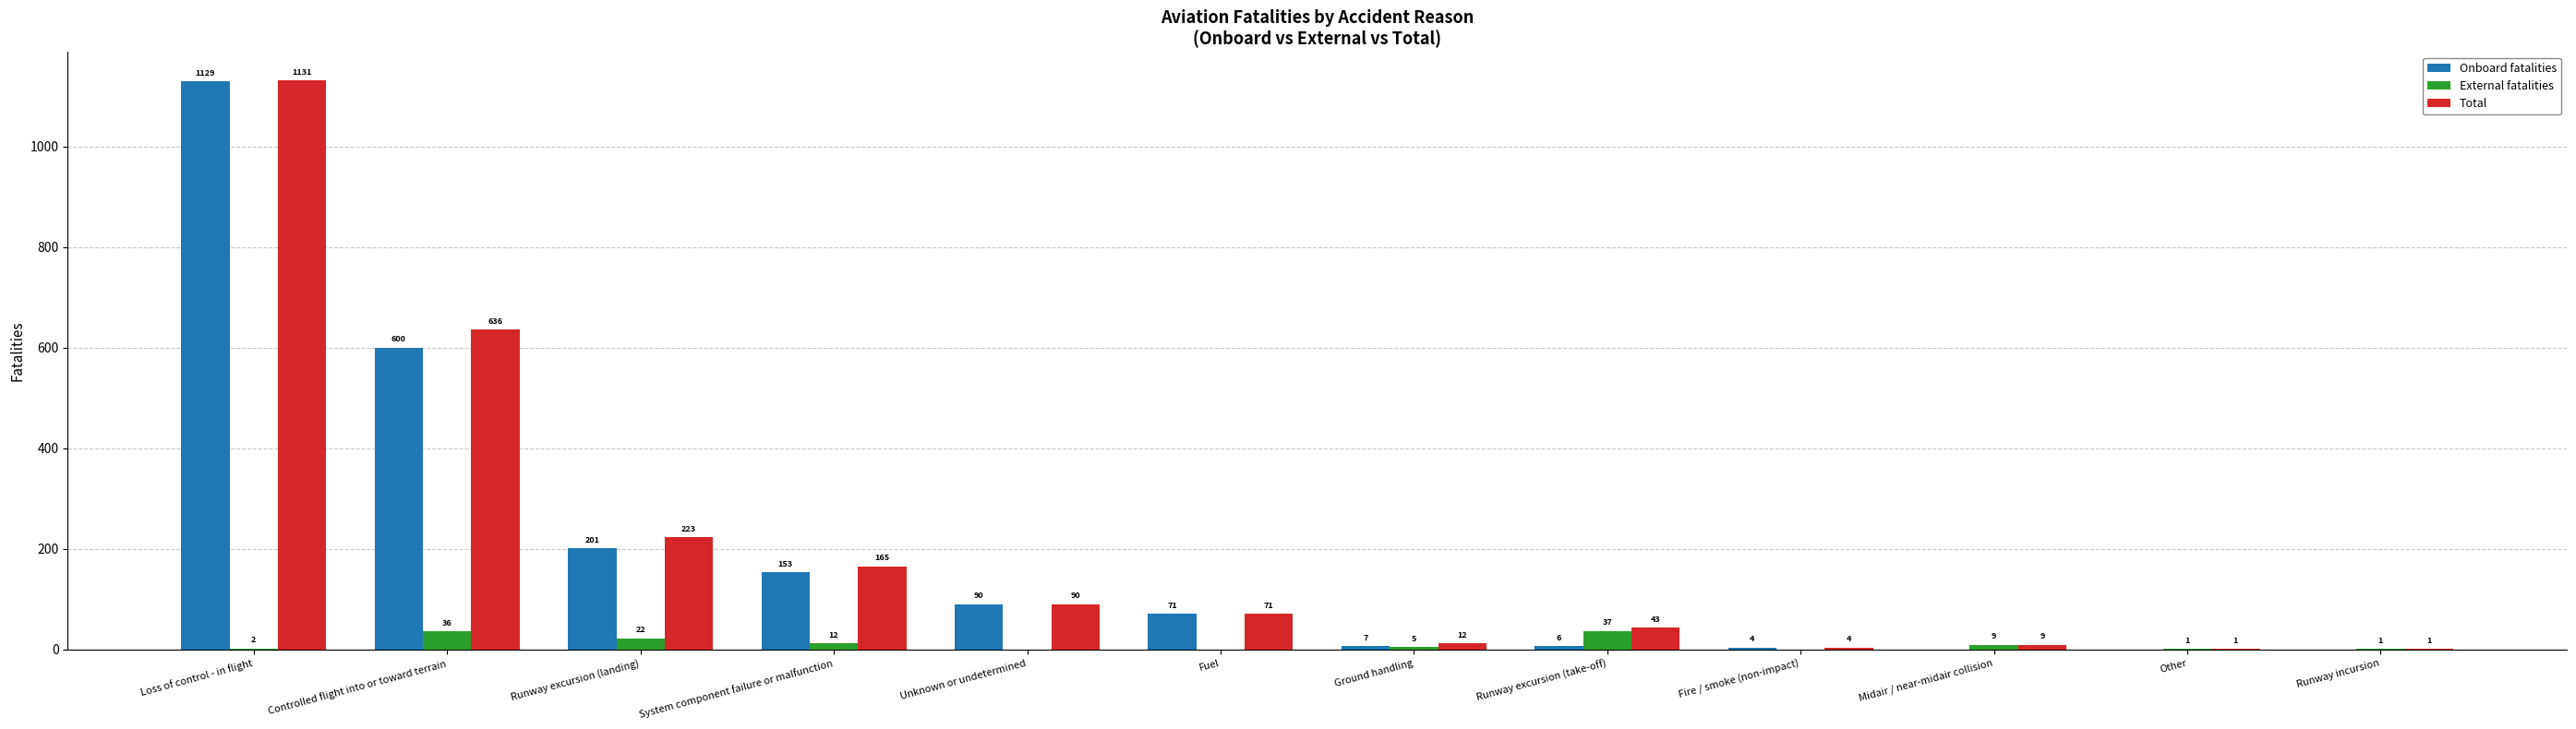

What is the maximum value shown in the chart?

1131